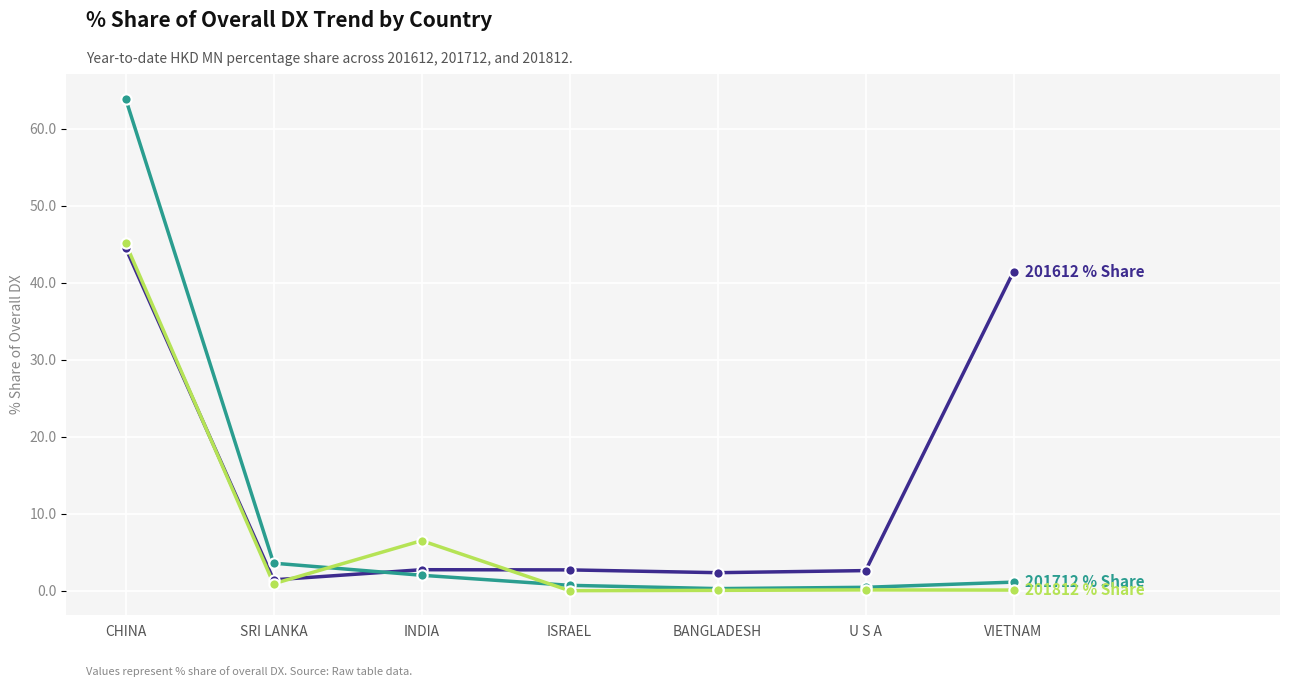

At which category is the sum across all series the highest?

CHINA